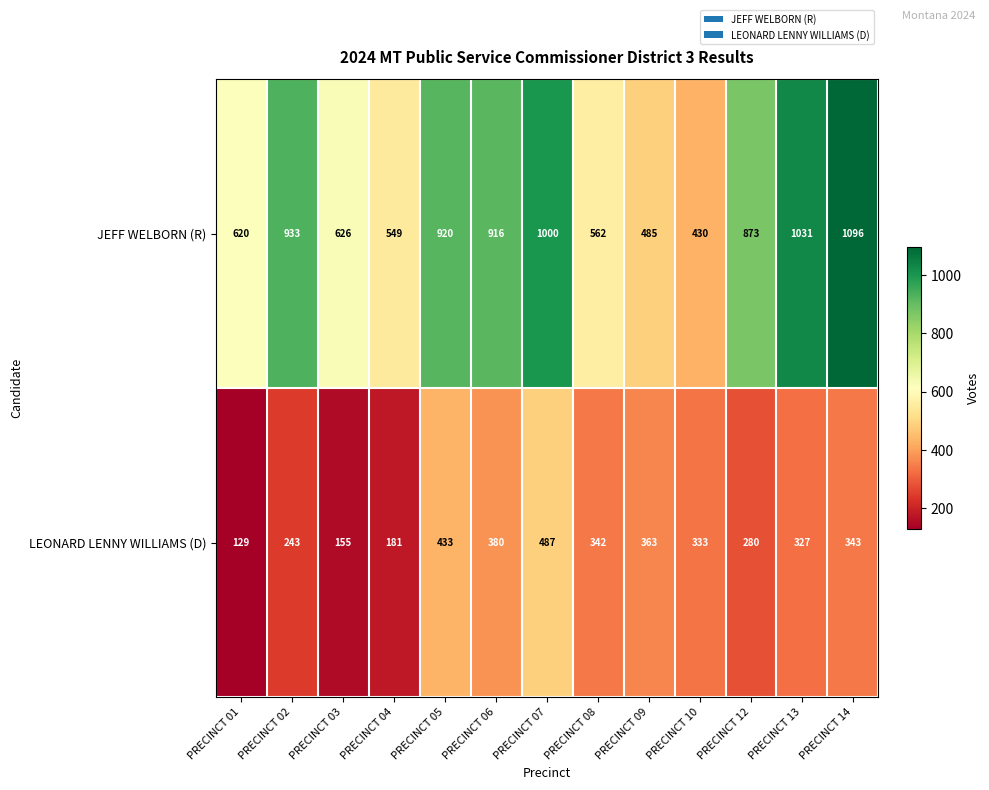

Reading left to right, extract all data points from this chart.

JEFF WELBORN (R): PRECINCT 01=620	PRECINCT 02=933	PRECINCT 03=626	PRECINCT 04=549	PRECINCT 05=920	PRECINCT 06=916	PRECINCT 07=1000	PRECINCT 08=562	PRECINCT 09=485	PRECINCT 10=430	PRECINCT 12=873	PRECINCT 13=1031	PRECINCT 14=1096
LEONARD LENNY WILLIAMS (D): PRECINCT 01=129	PRECINCT 02=243	PRECINCT 03=155	PRECINCT 04=181	PRECINCT 05=433	PRECINCT 06=380	PRECINCT 07=487	PRECINCT 08=342	PRECINCT 09=363	PRECINCT 10=333	PRECINCT 12=280	PRECINCT 13=327	PRECINCT 14=343